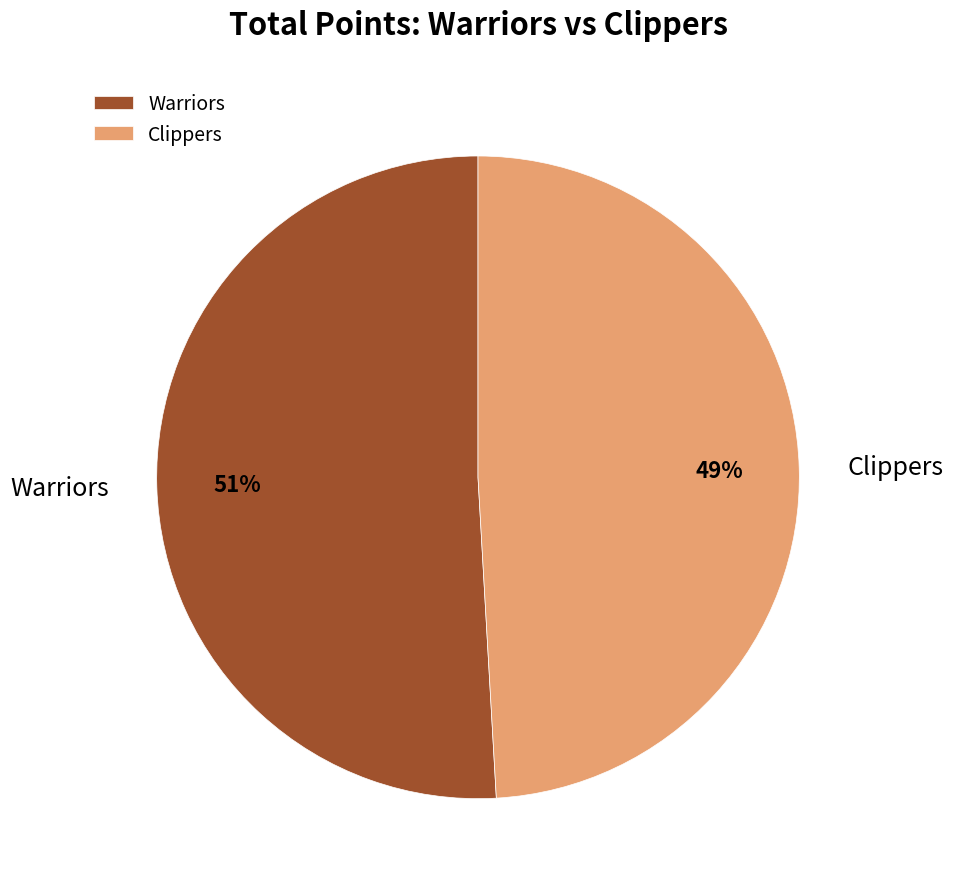

Is the sum of Clippers and Warriors greater than half?

Yes